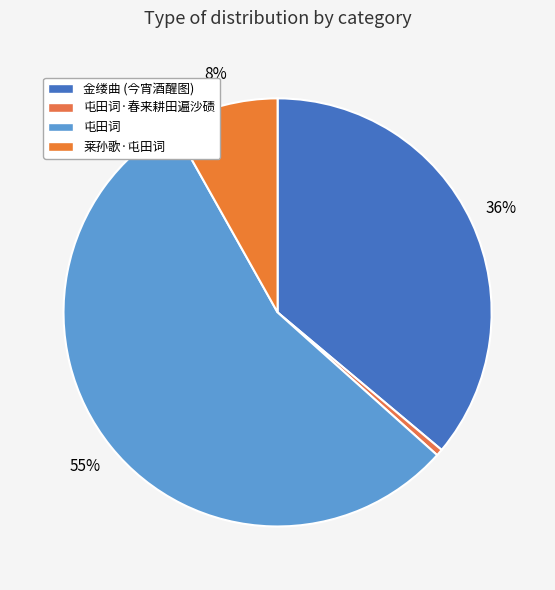

Does 屯田词·春来耕田遍沙碛 account for over 50% of the chart?

No